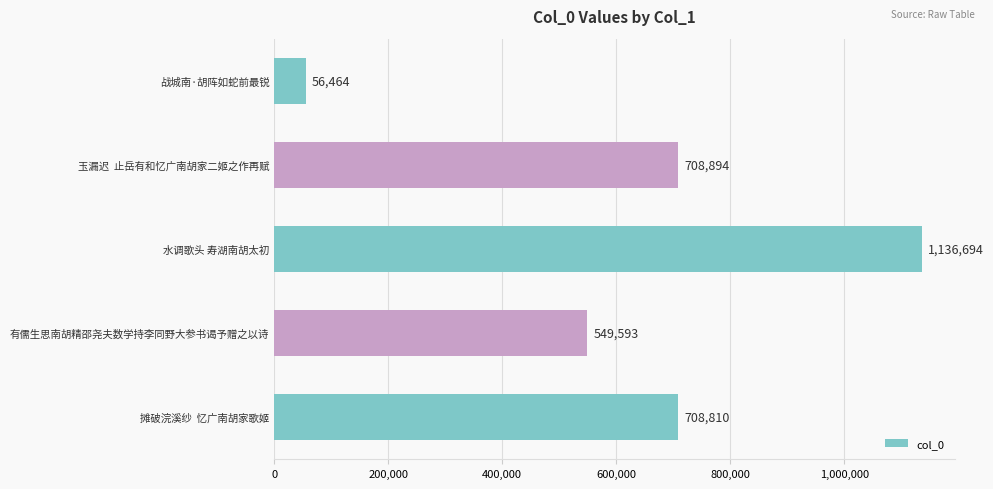

What is the difference between the second highest and second lowest values?

159301